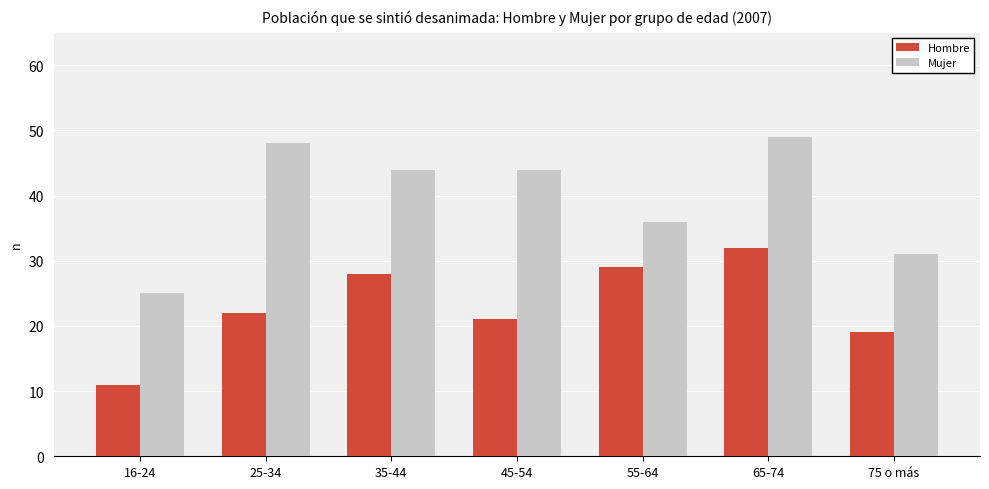

What is the value of the Mujer bar at the 5th from the left?

36